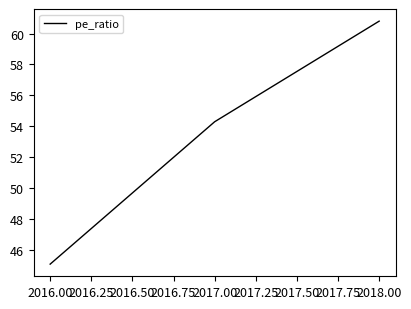

What position from the right is 2016.00?

3